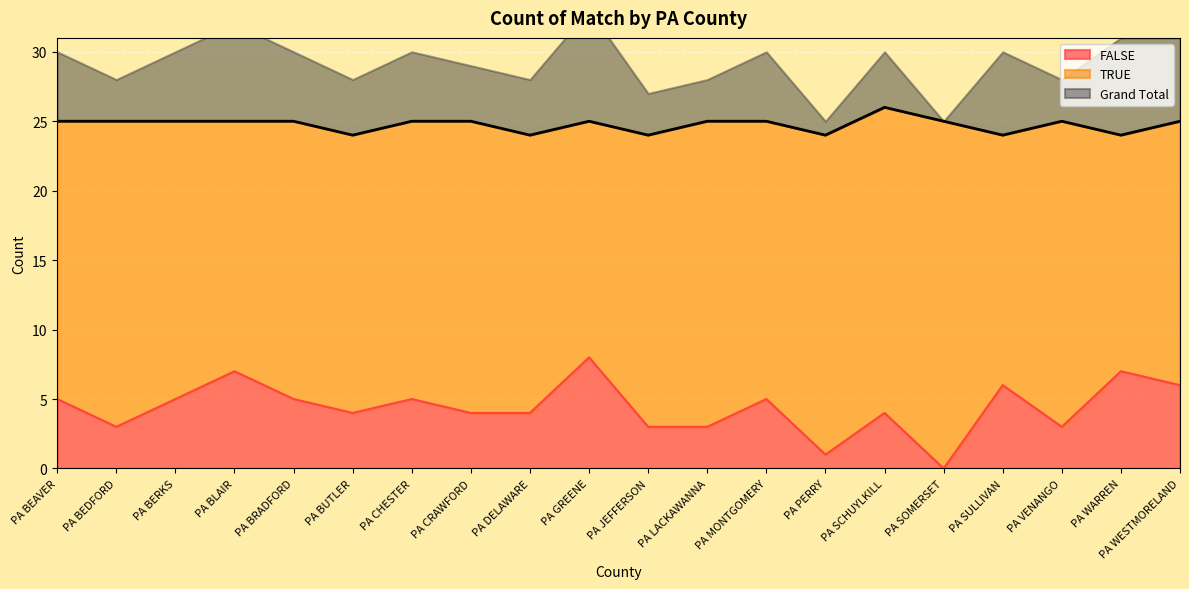

What is the difference between the FALSE values at PA WARREN and PA PERRY?

6